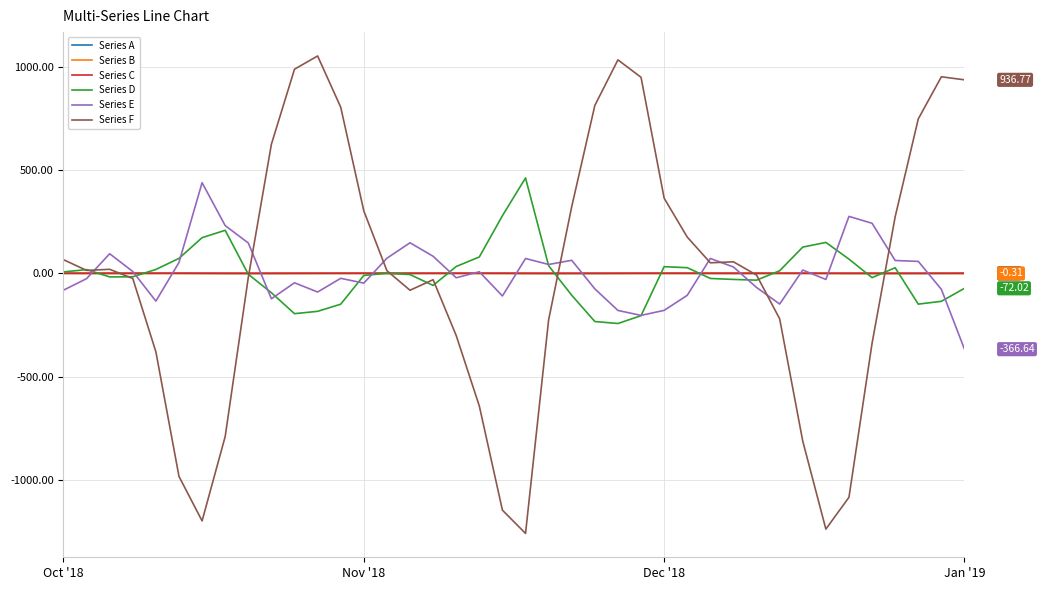

Which series has the widest spread of values?

Series F